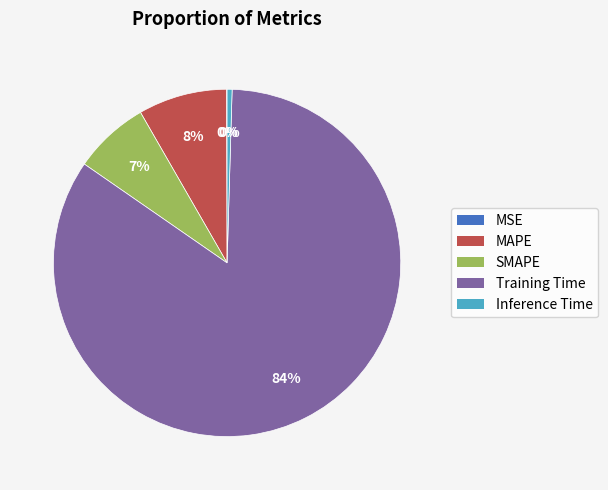

To the nearest percent, what percentage of the pie is SMAPE?

7%